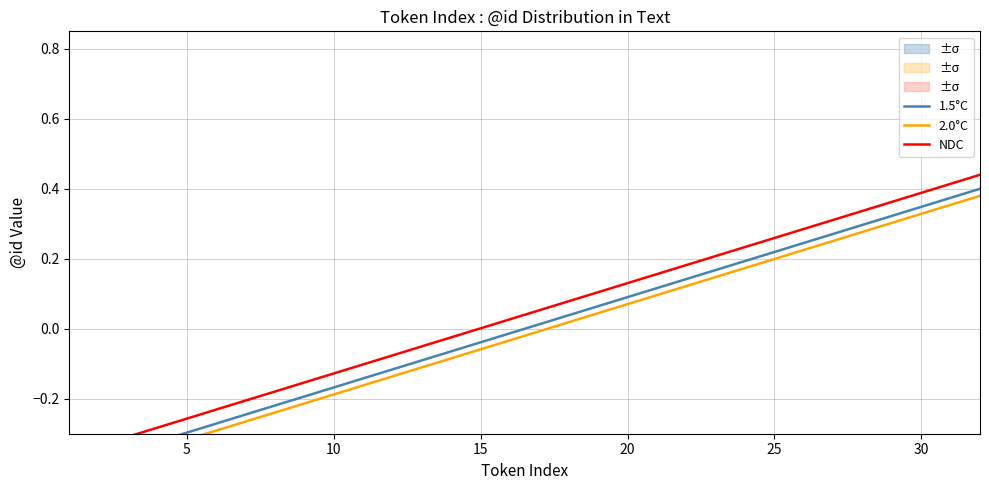

Count the number of data series in this chart.

3